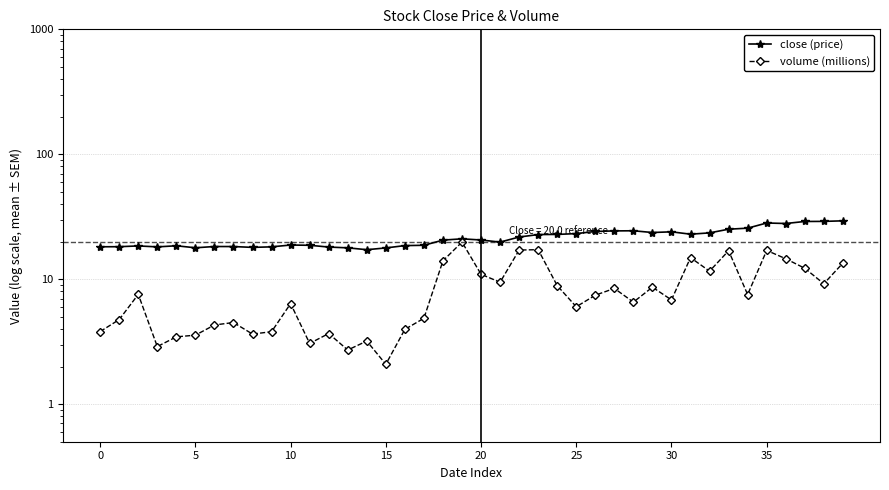

True or false: volume (millions) has more than 0 points higher than both neighbors.

True